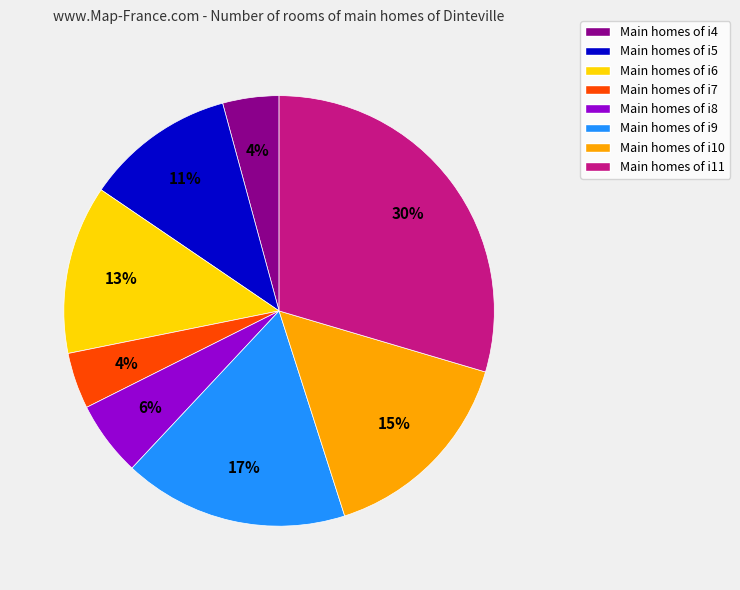

To the nearest percent, what is the average slice percentage?

12%